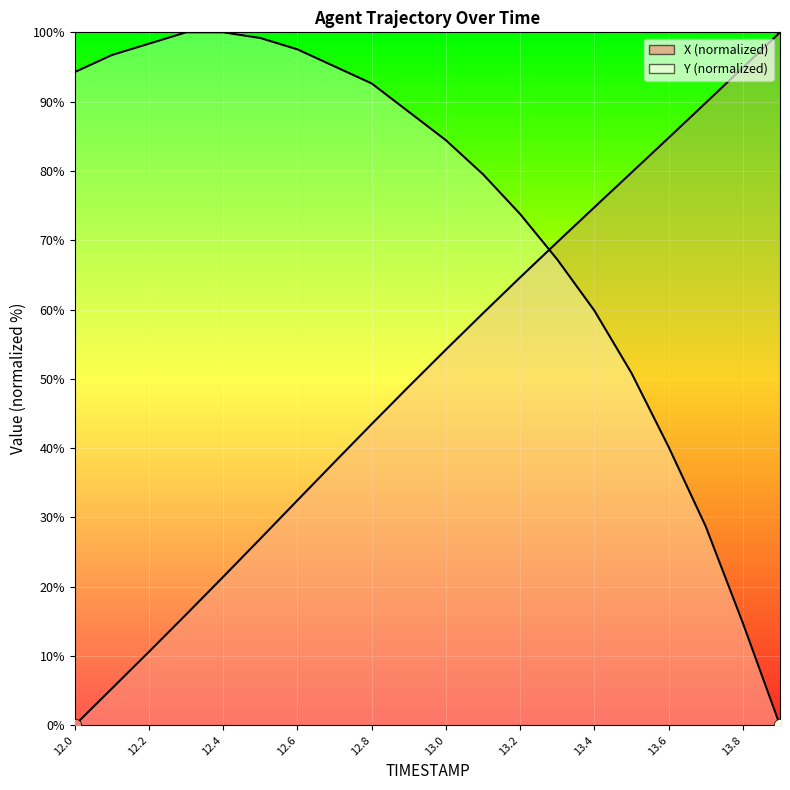

Which series contains the highest Y value?

X